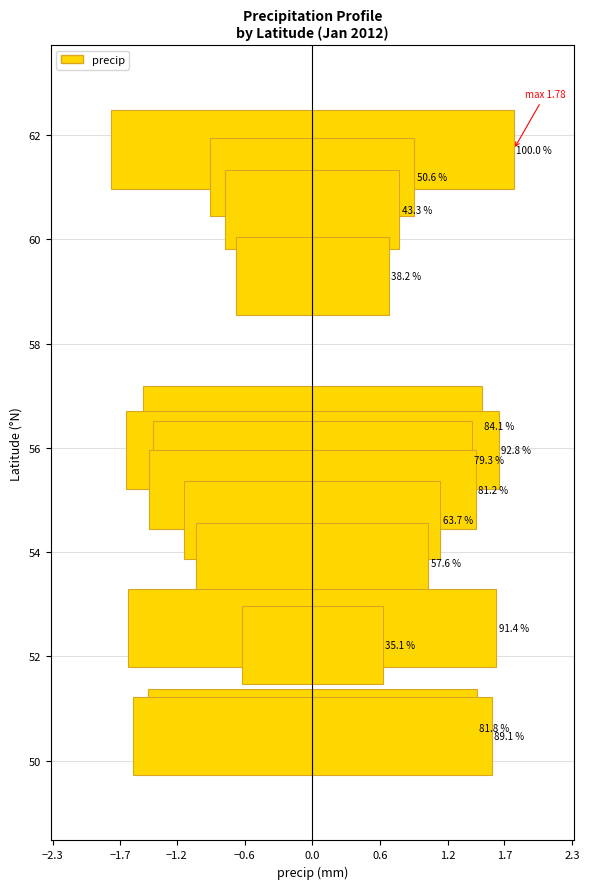

The value at 10 is 2.4. True or false?

False